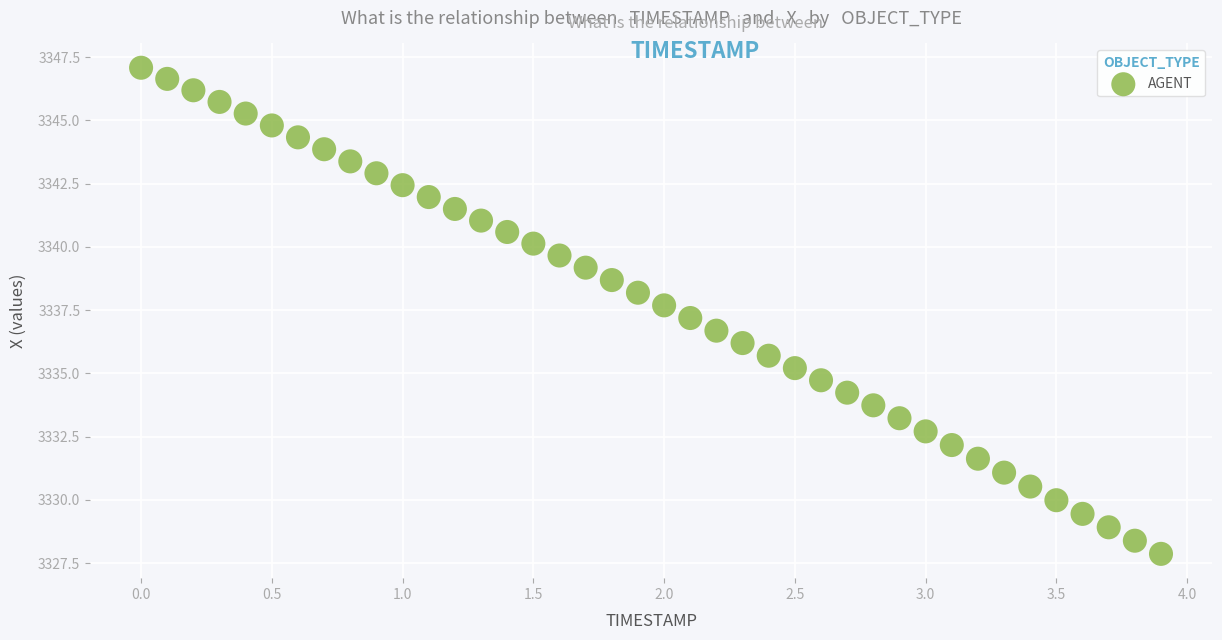

What is the range of Y values (max minus min)?

19.2